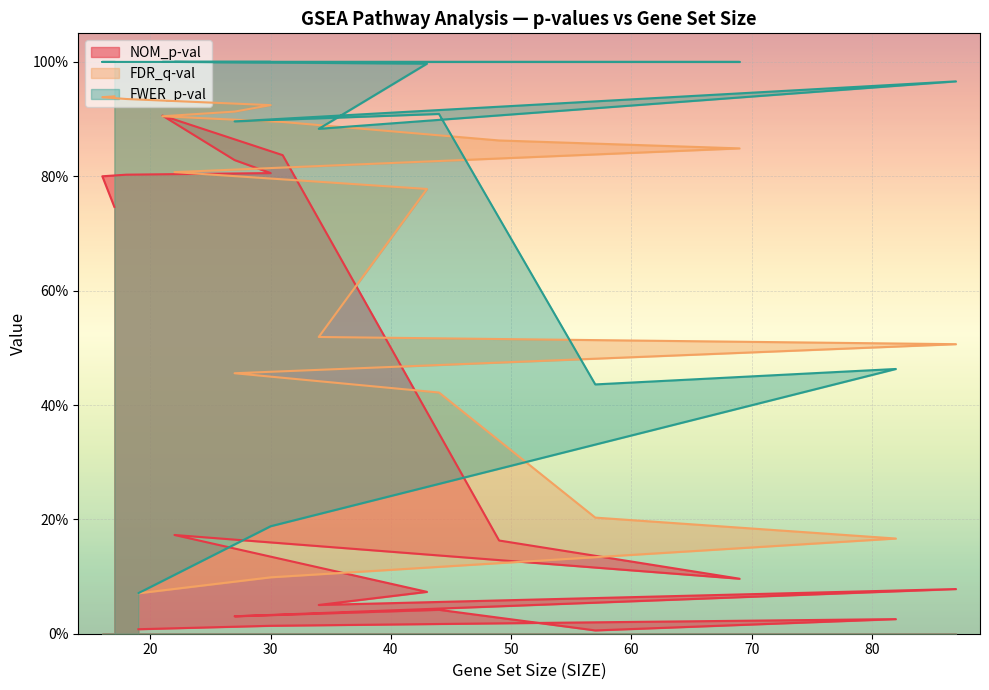

True or false: FWER_p-val and NOM_p-val intersect in this chart.

False